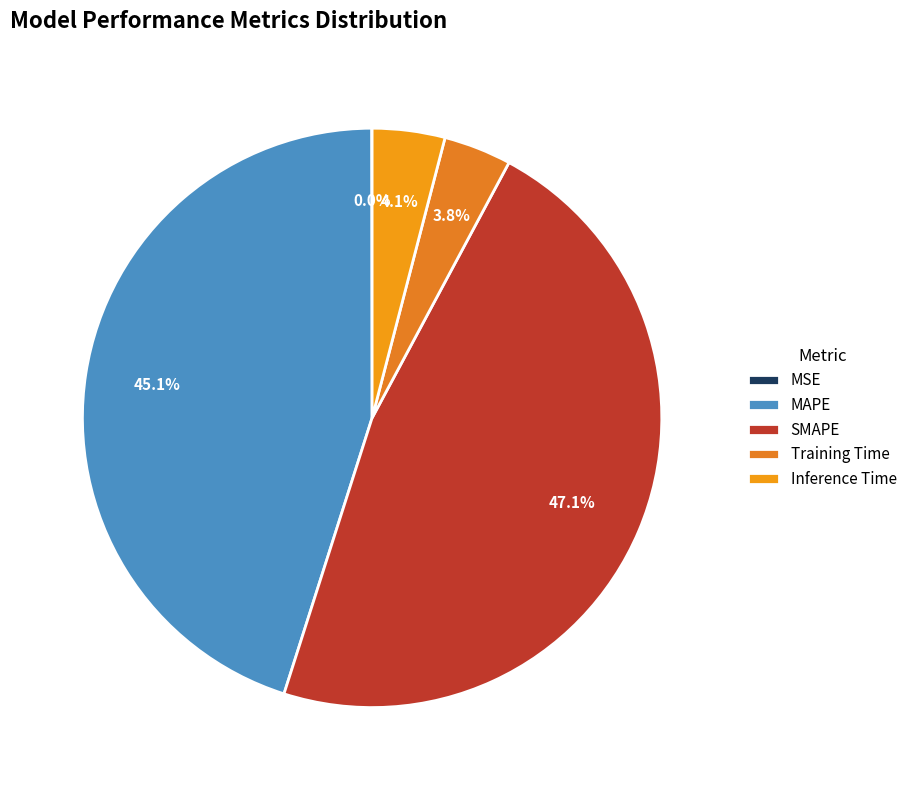

Which slice is the smallest?

MSE